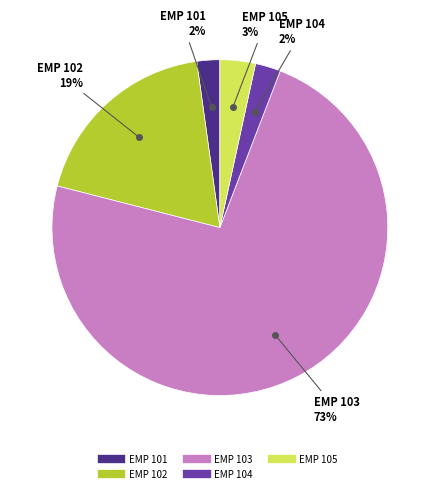

Is there any slice that represents more than half of the pie?

Yes